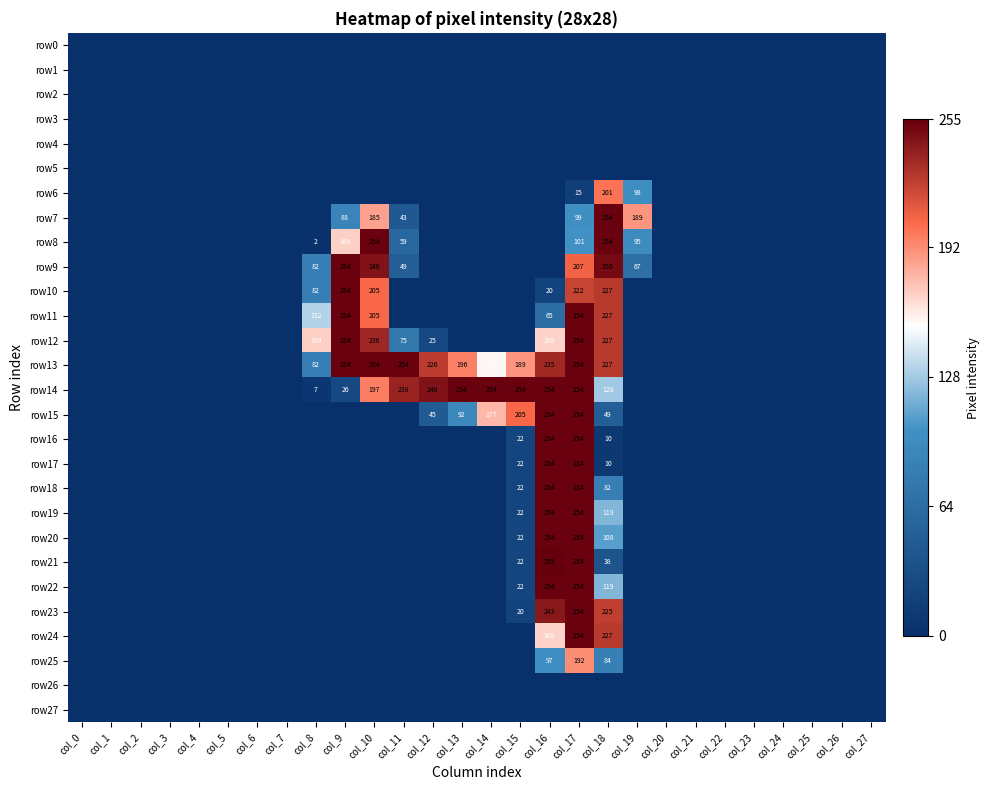

The row14 series shows 386 at col_15. True or false?

False